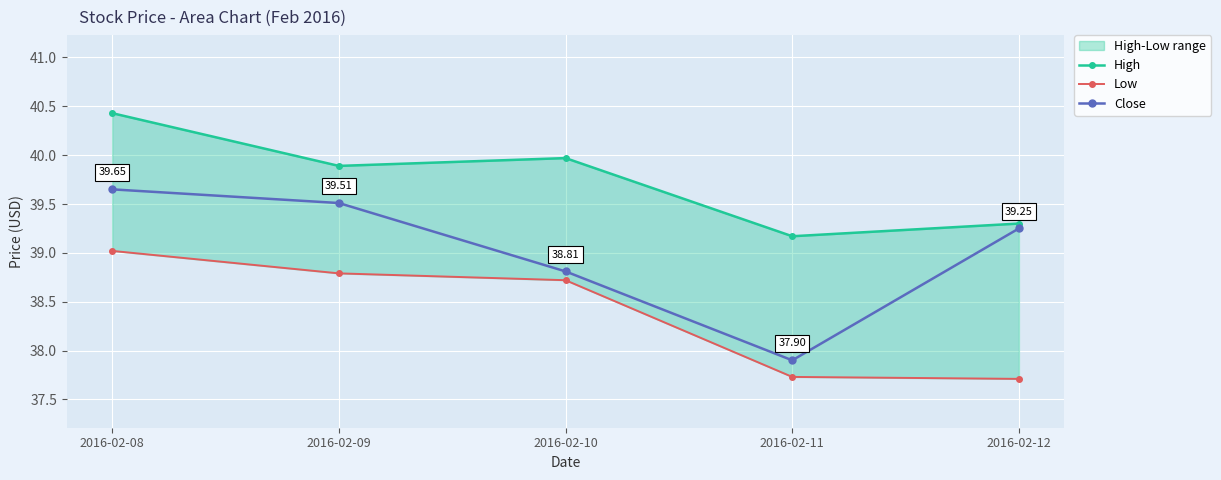

What is the maximum value shown in the chart?

40.4